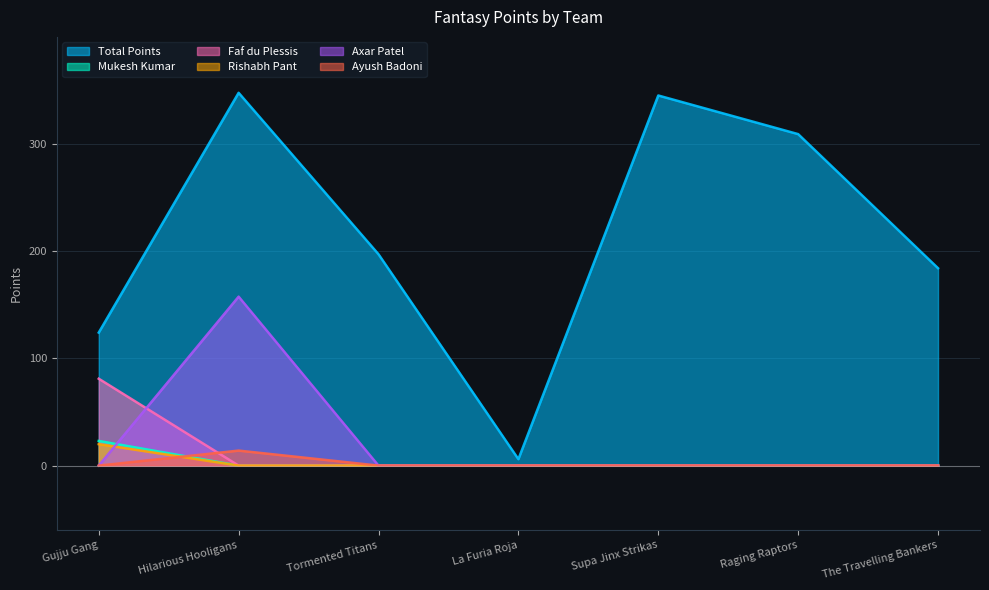

Count the number of categories in the chart.

7